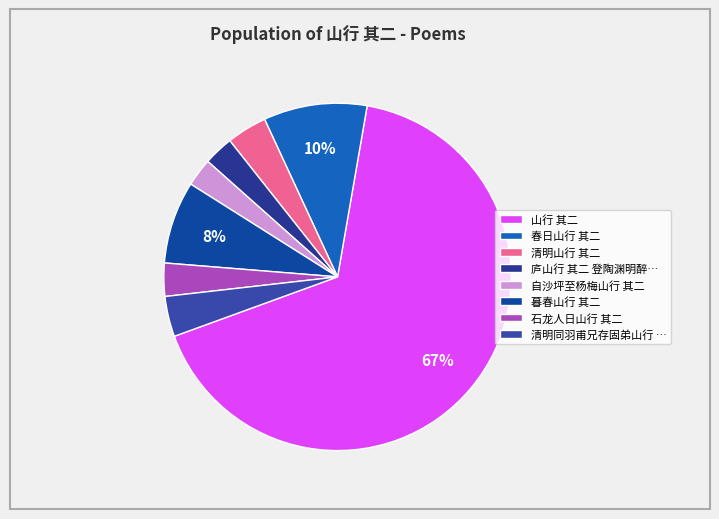

True or false: 暮春山行 其二 accounts for 1% of the total.

False